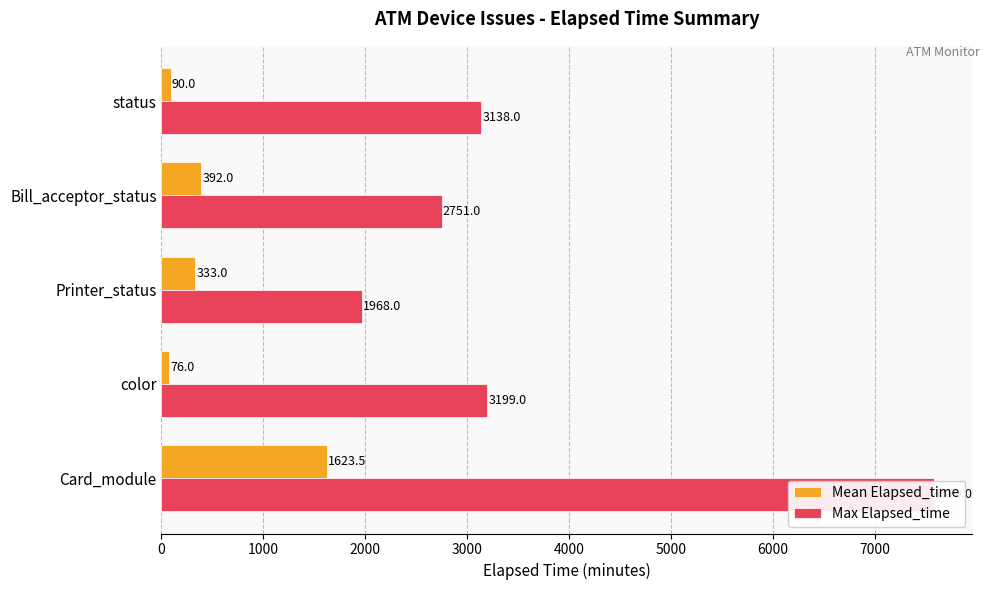

The Max Elapsed_time series shows 11970.7 at Card_module. True or false?

False